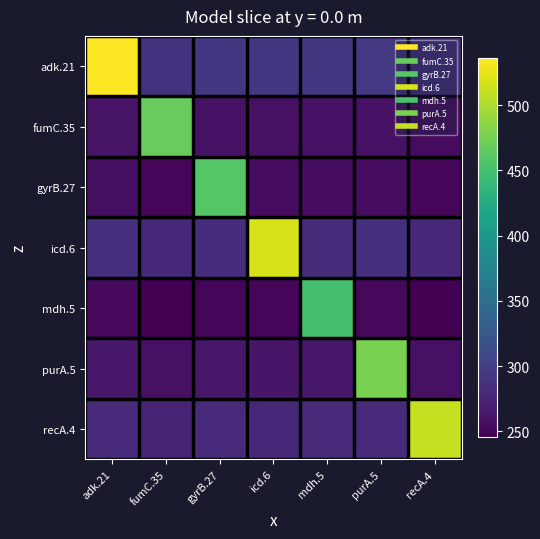

What is the difference between the highest and lowest values at gyrB.27?

209.1